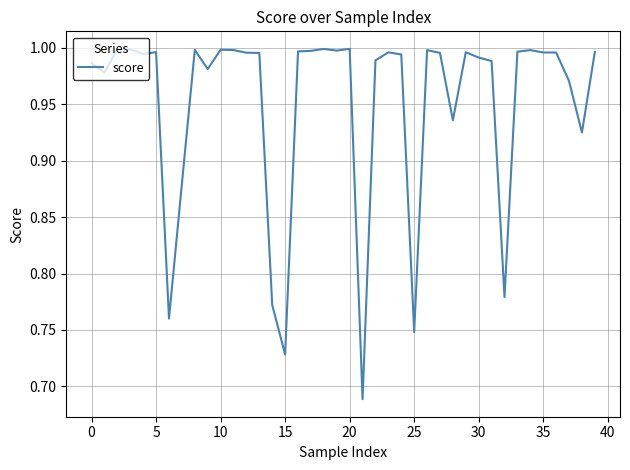

How many distinct data groups are displayed?

1